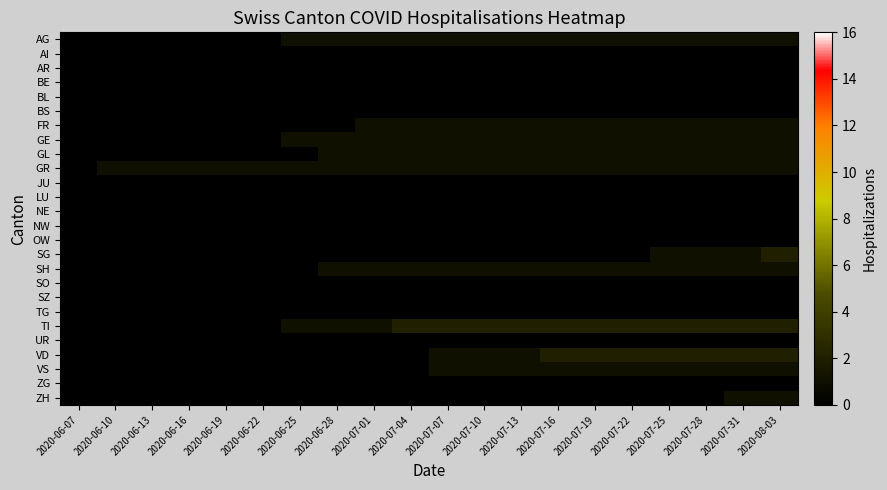

Rank the series at 2020-08-03 from lowest to highest value.

AI, AR, BE, BL, BS, JU, LU, NE, NW, OW, SO, SZ, TG, UR, ZG, AG, FR, GE, GL, GR, SH, VS, ZH, SG, TI, VD